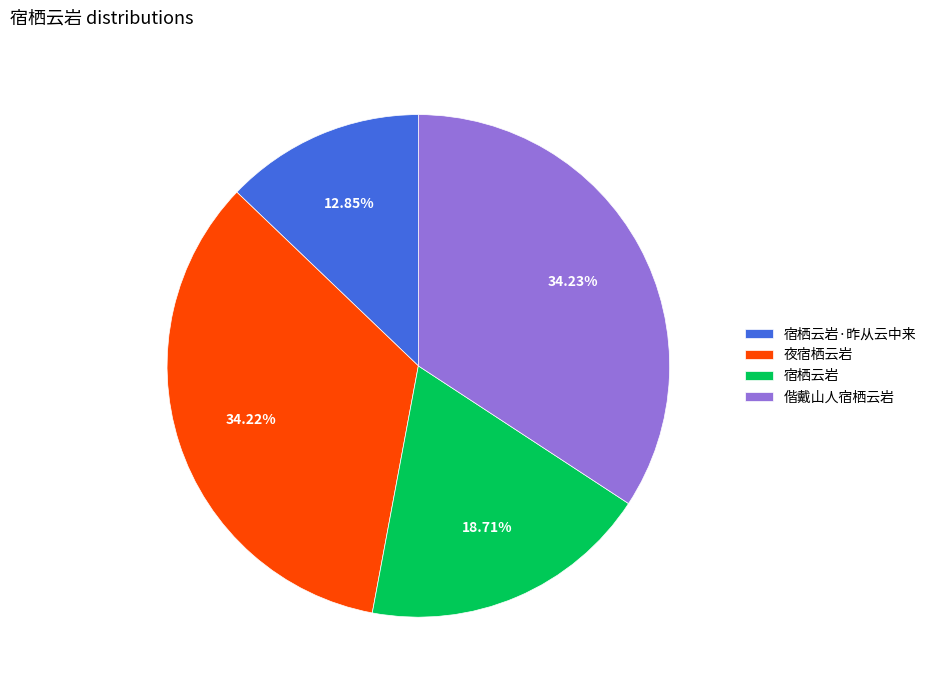

How many segments does this pie chart have?

4